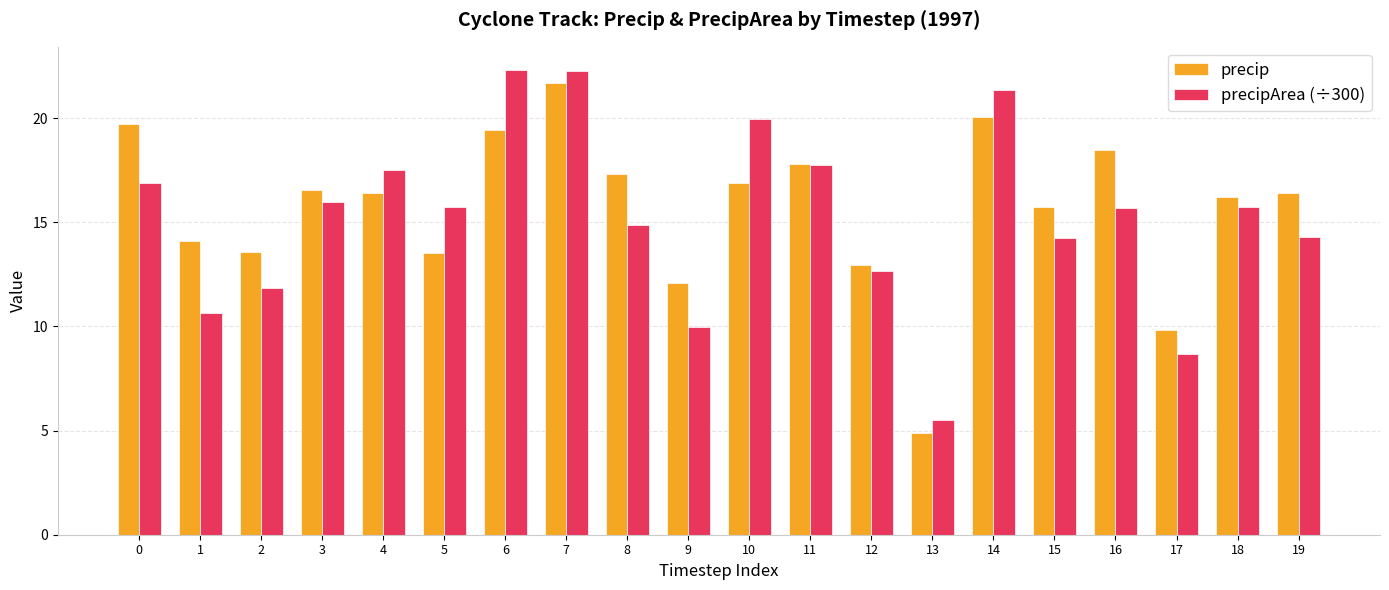

Which series has the largest total across all categories?

precip